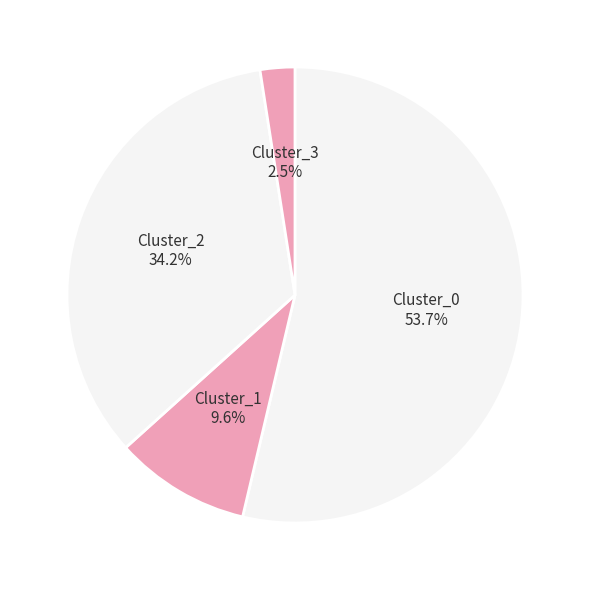

How many slices are in this pie chart?

4